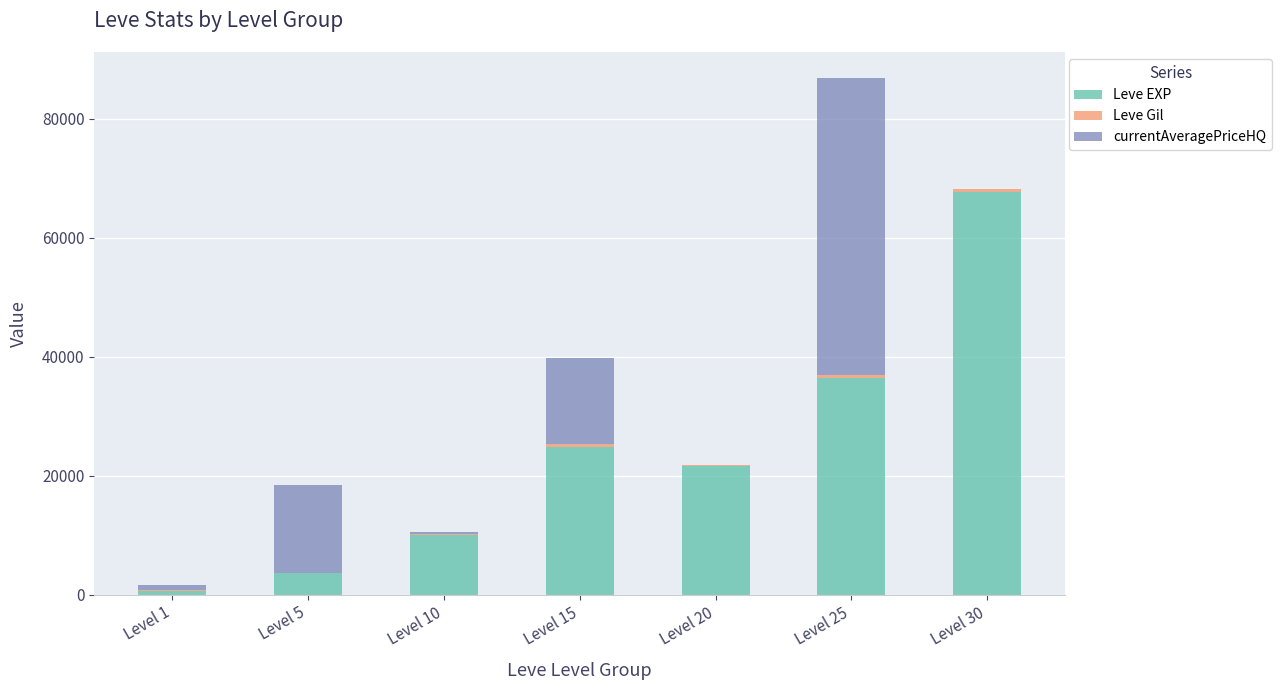

What is the maximum value for Leve EXP?

67730.0